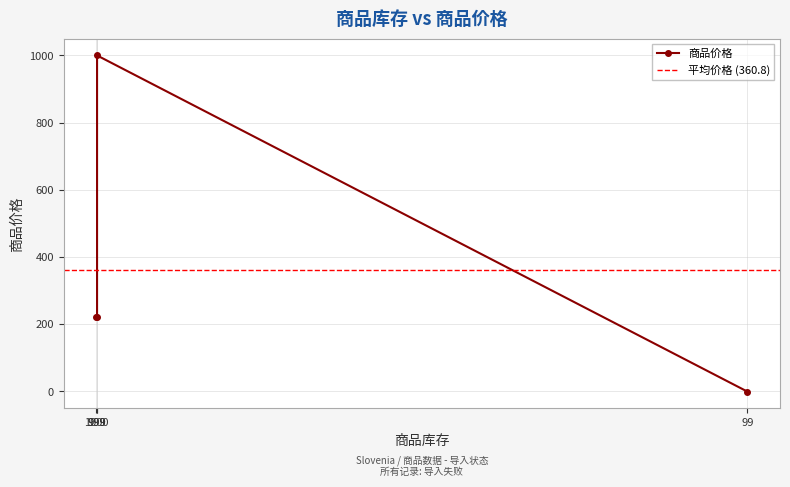

True or false: there are more than 1 points higher than both neighbors.

False